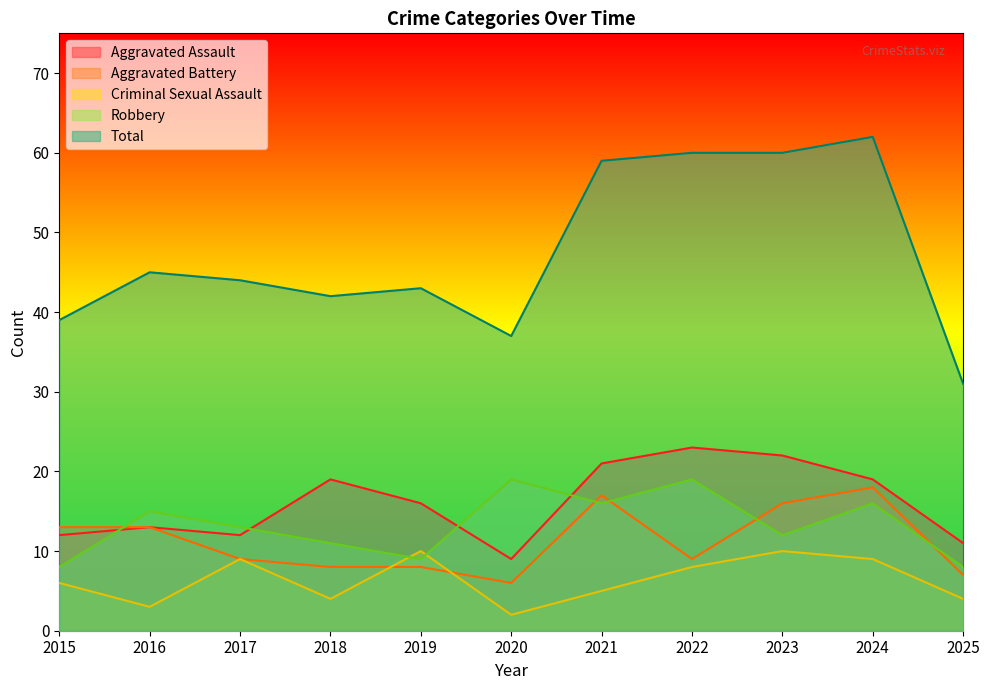

What are all the series names shown in the legend?

Aggravated Assault, Aggravated Battery, Criminal Sexual Assault, Robbery, Total